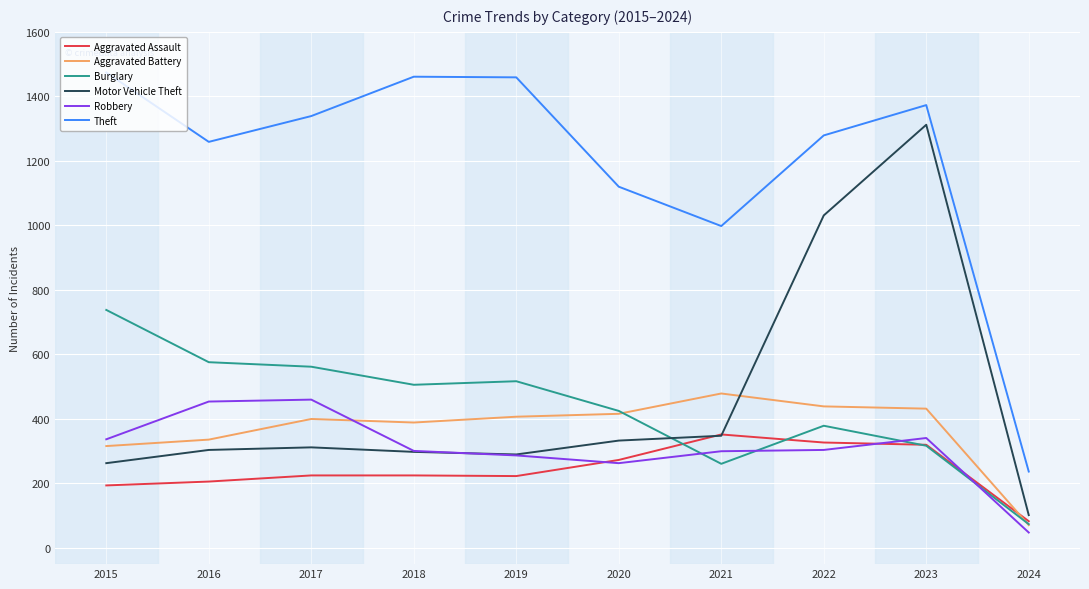

Is the value of Aggravated Assault at 2021 greater than the value of Motor Vehicle Theft at 2020?

Yes